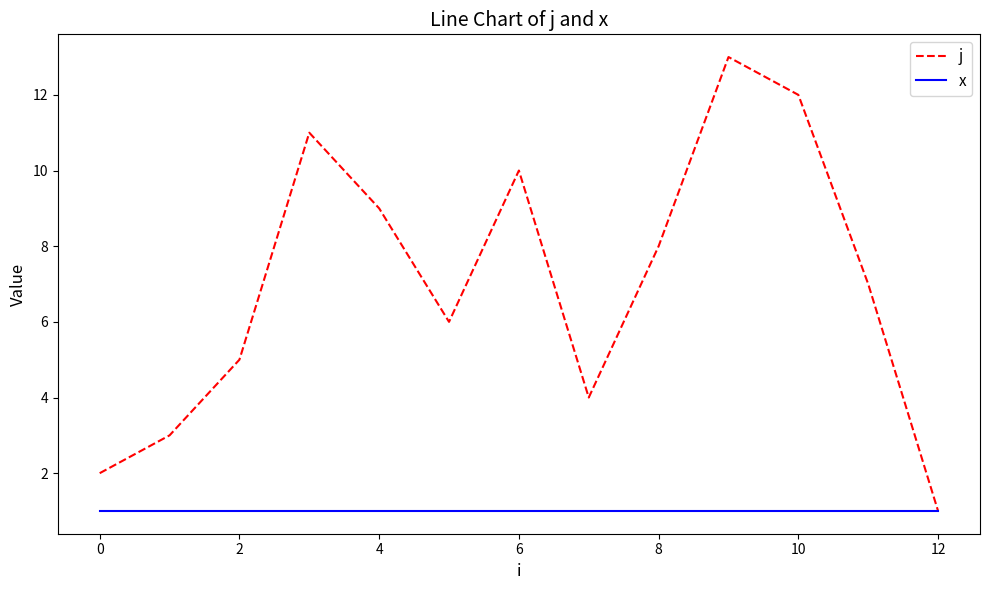

Which series has the largest range (max minus min)?

j